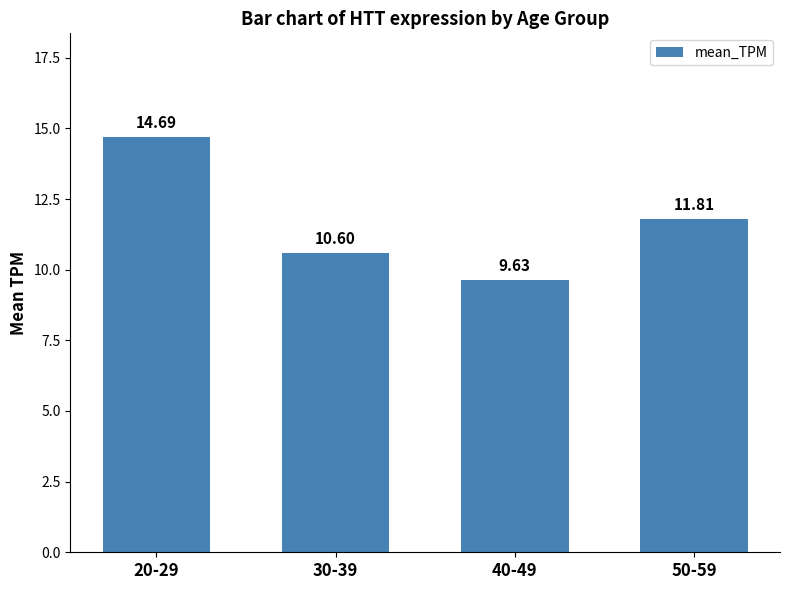

Which has a higher value, 30-39 or 50-59?

50-59